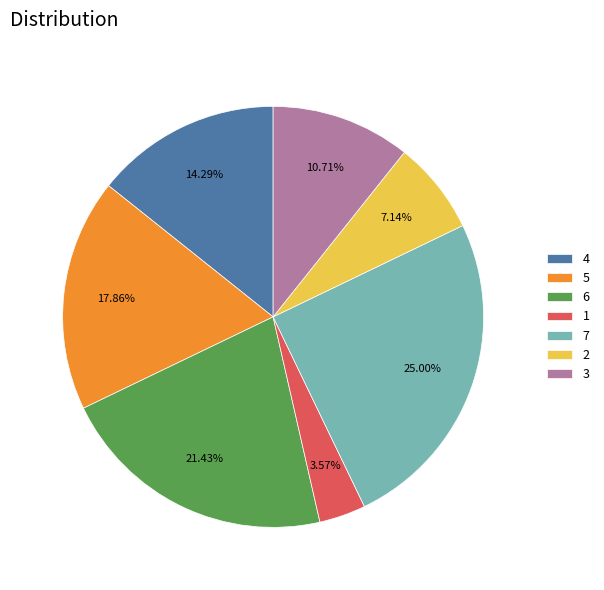

To the nearest percent, what is the combined percentage of 3 and 1?

14%